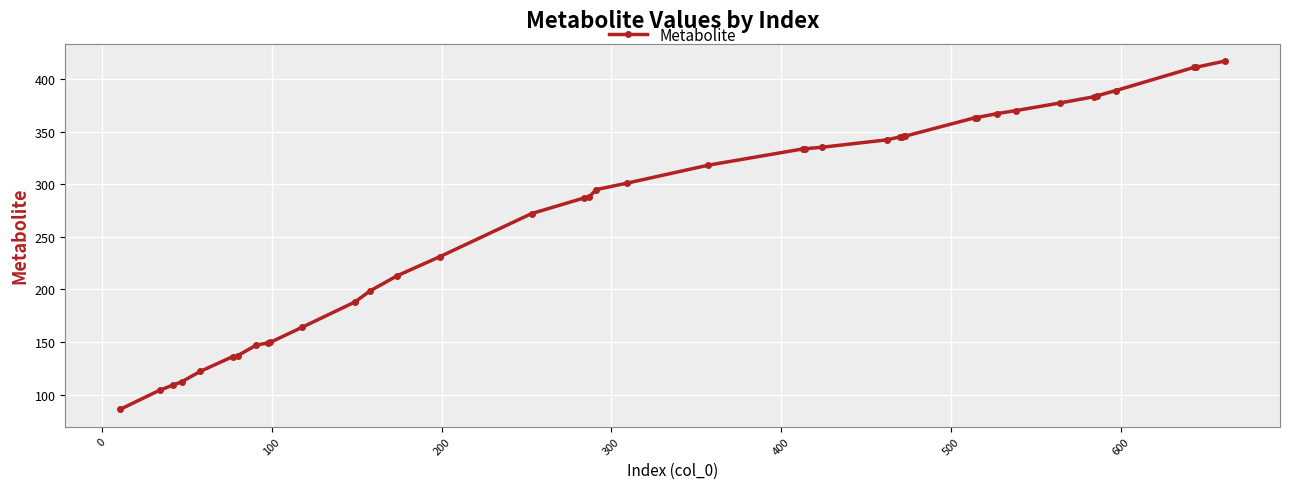

What is the greatest value displayed?

417.2